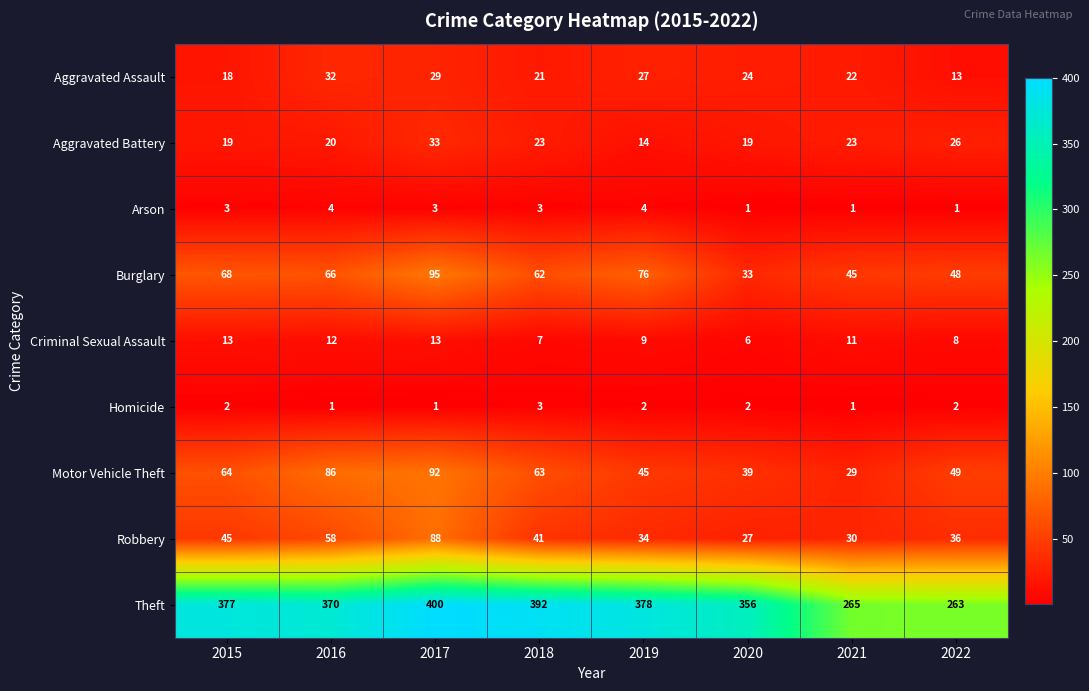

At 2019, list the series in order from largest to smallest.

Theft, Burglary, Motor Vehicle Theft, Robbery, Aggravated Assault, Aggravated Battery, Criminal Sexual Assault, Arson, Homicide